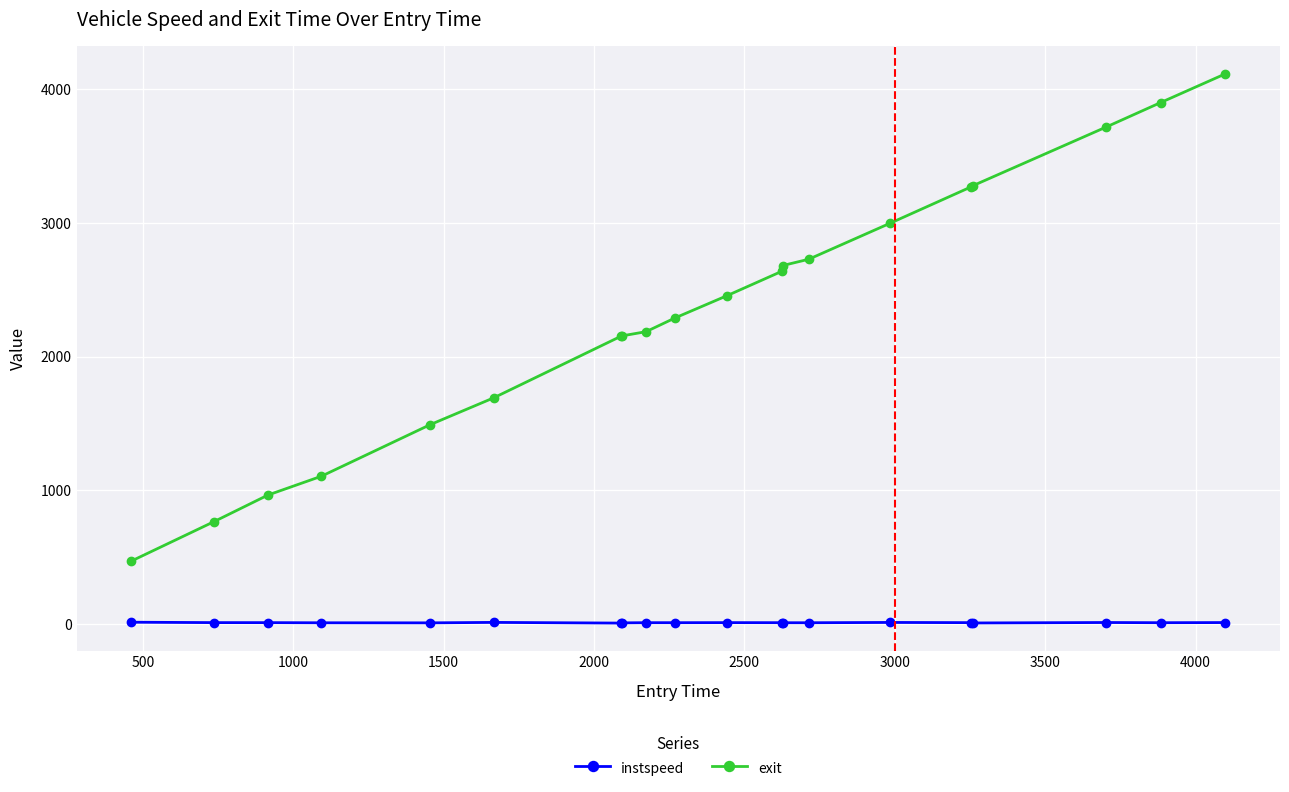

Which series has the largest total across all categories?

exit